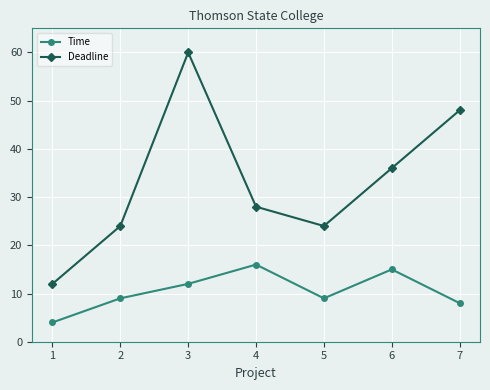

Reading left to right, transcribe all the data shown in this chart.

Time: 4	9	12	16	9	15	8
Deadline: 12	24	60	28	24	36	48